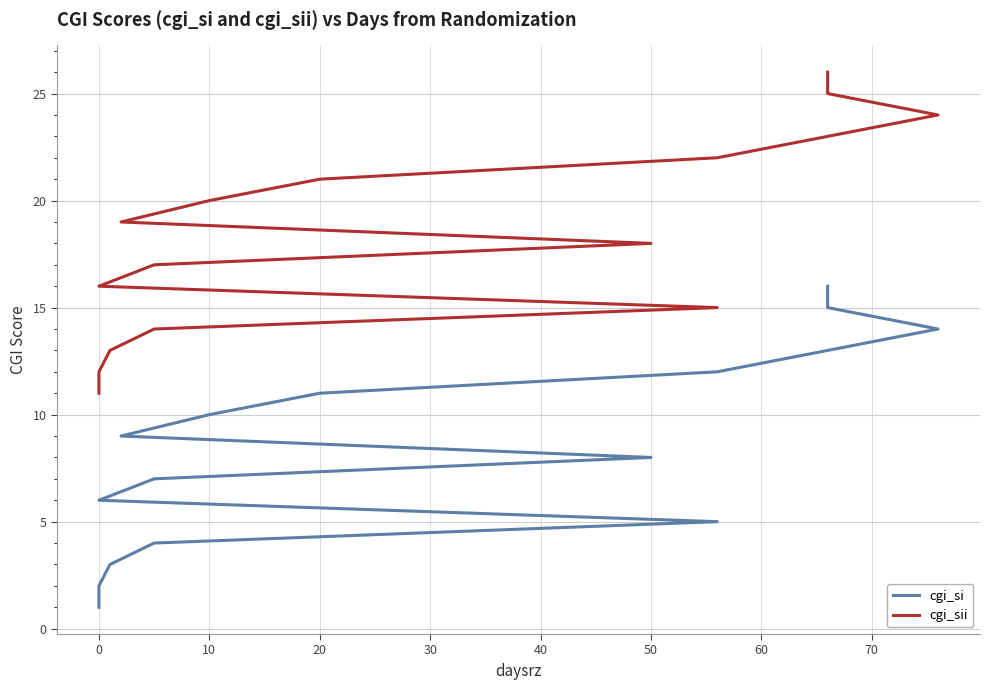

The cgi_sii series shows 42 at 14. True or false?

False